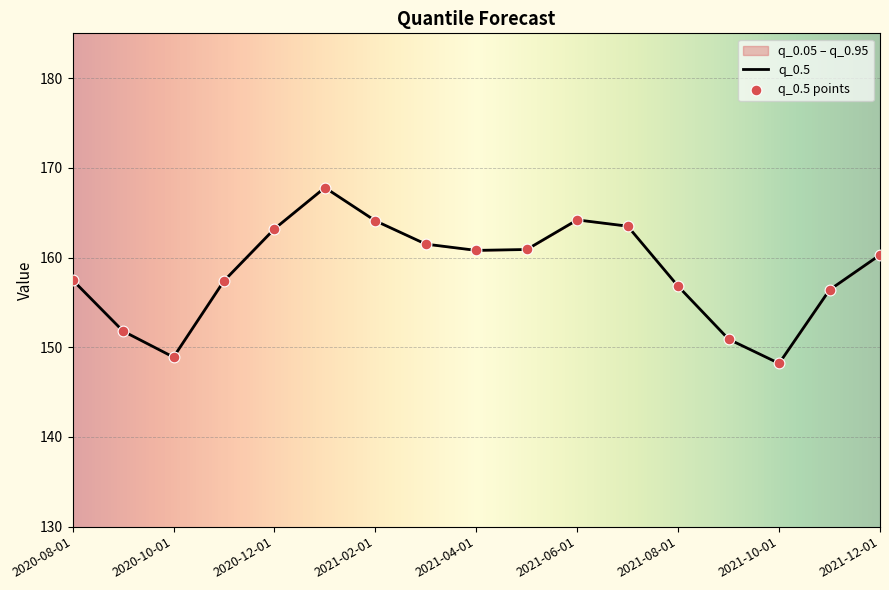

Which series contains the lowest Y value?

q_0.05